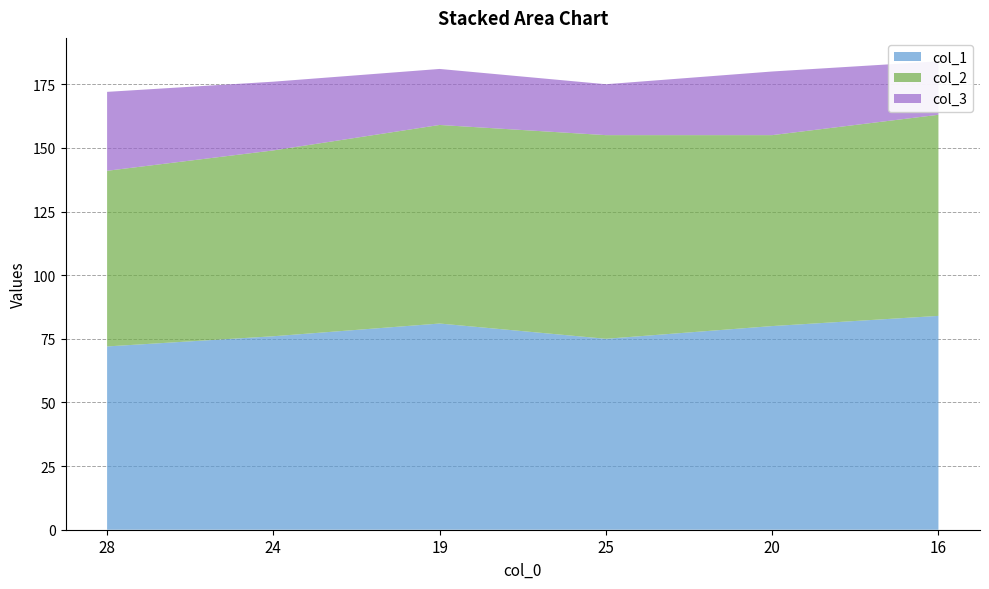

Reading right to left, what are all the values shown in this chart?

col_1: 16=84	20=80	25=75	19=81	24=76	28=72
col_2: 16=79	20=75	25=80	19=78	24=73	28=69
col_3: 16=21	20=25	25=20	19=22	24=27	28=31